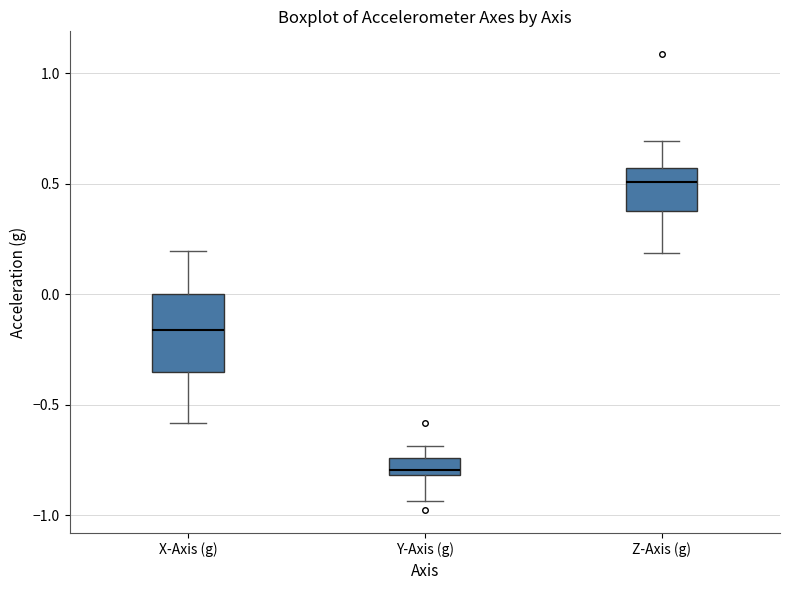

Reading left to right, read every box against the y-axis: the position of its median line, the range the box covers, and the ends of its whiskers. The values are not printed on the chart, so give them approximately, as read against the axis.

X-Axis (g): median -0.15, box -0.35 to 0.00, whiskers -0.60 to 0.20
Y-Axis (g): median -0.80 (just above the box's lower edge), box -0.80 to -0.75, whiskers -0.95 to -0.70
Z-Axis (g): median 0.50, box 0.40 to 0.55, whiskers 0.20 to 0.70